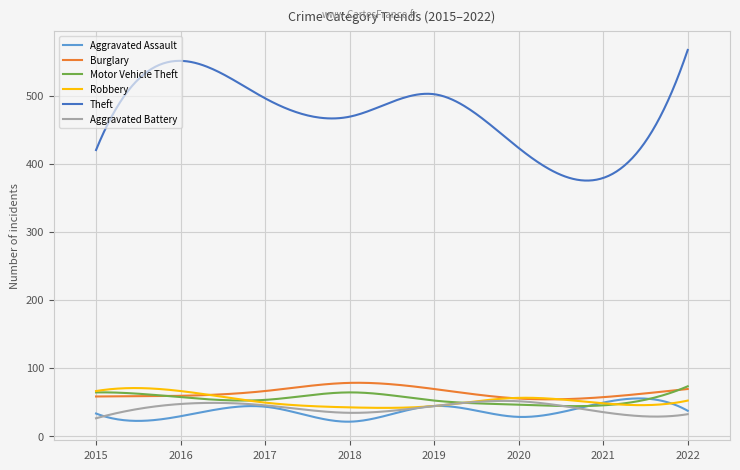

True or false: Theft has more than 0 interior local peaks.

True